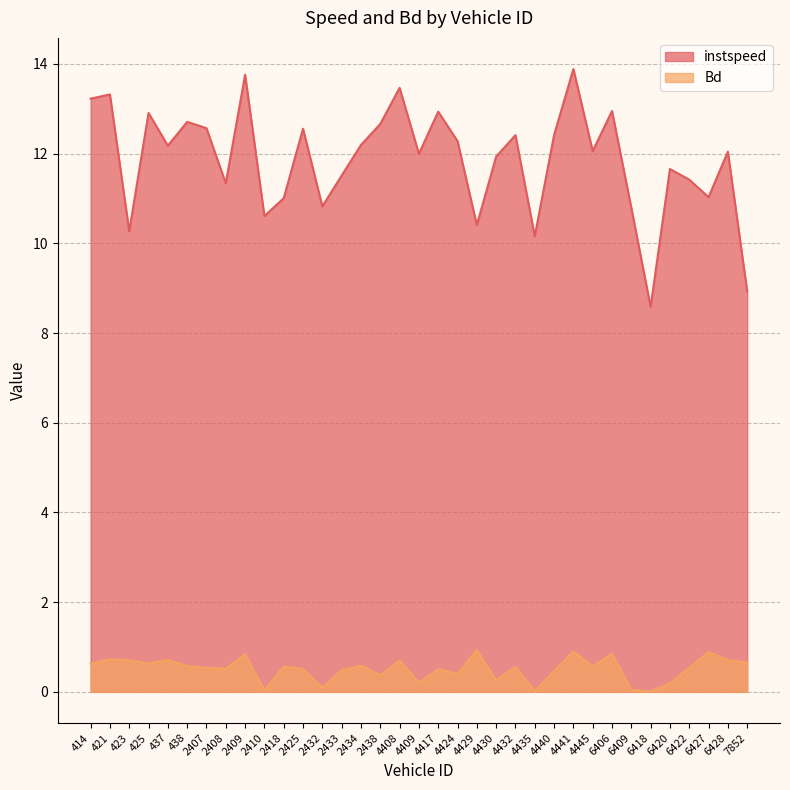

True or false: instspeed and Bd cross at least once.

False